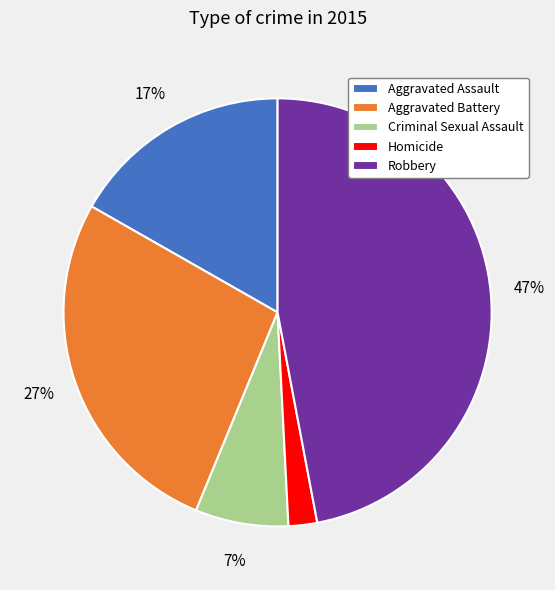

What is the smallest slice in the pie chart?

Homicide